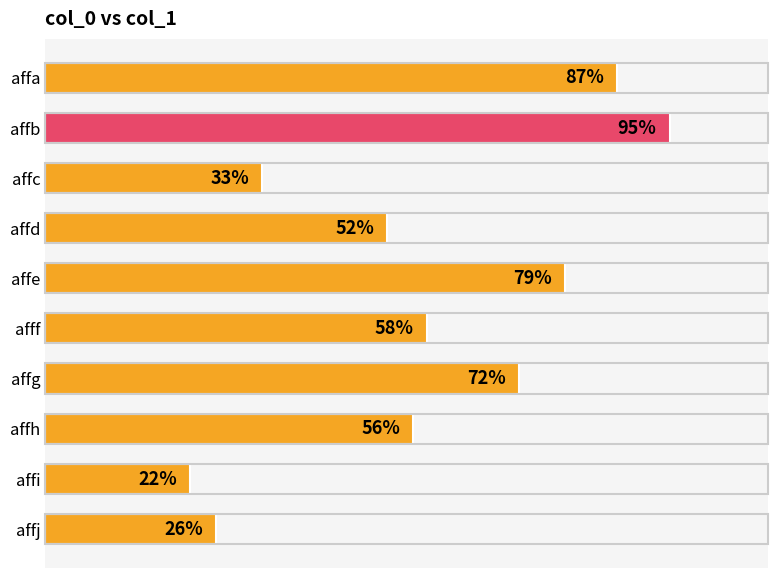

At which label is the value closest to 58?

afff